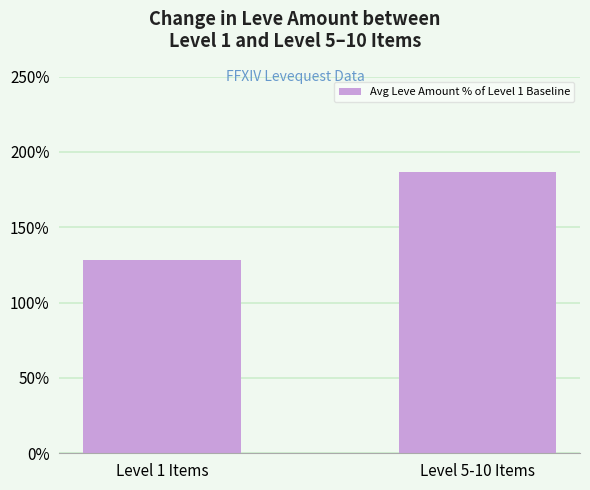

What is the smallest value displayed?

128.6